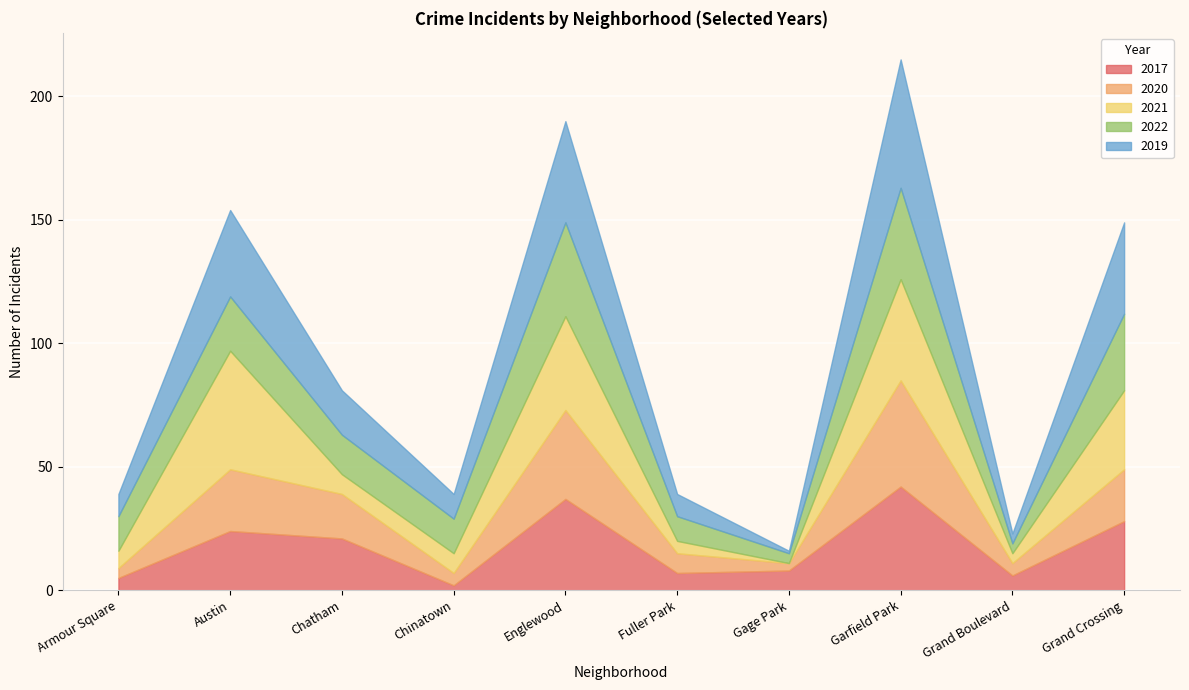

Between which two adjacent categories do 2021 and 2020 first intersect?

Austin and Chatham